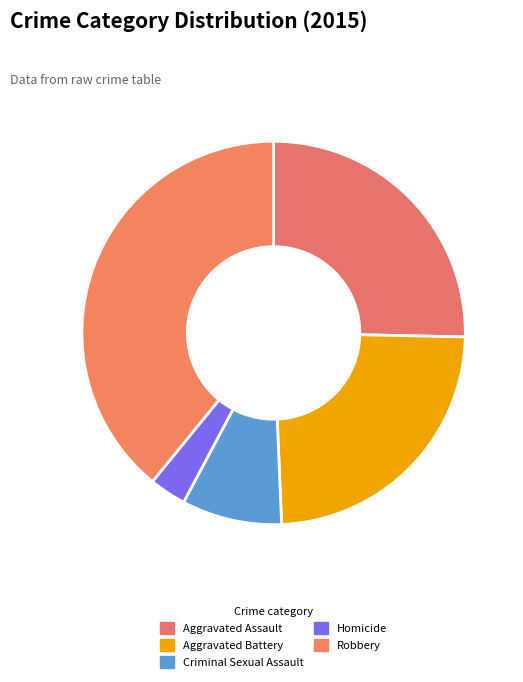

How many segments does this pie chart have?

5